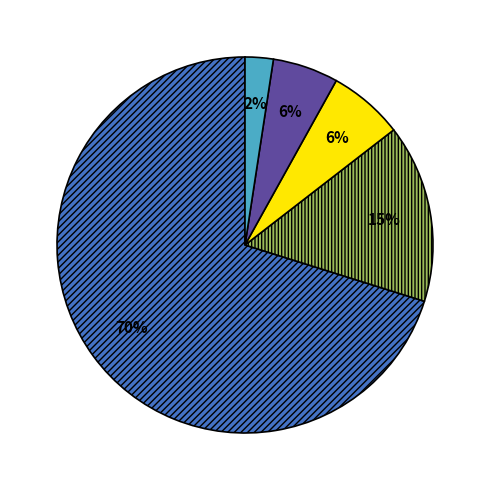

Is there any slice that represents more than half of the pie?

Yes